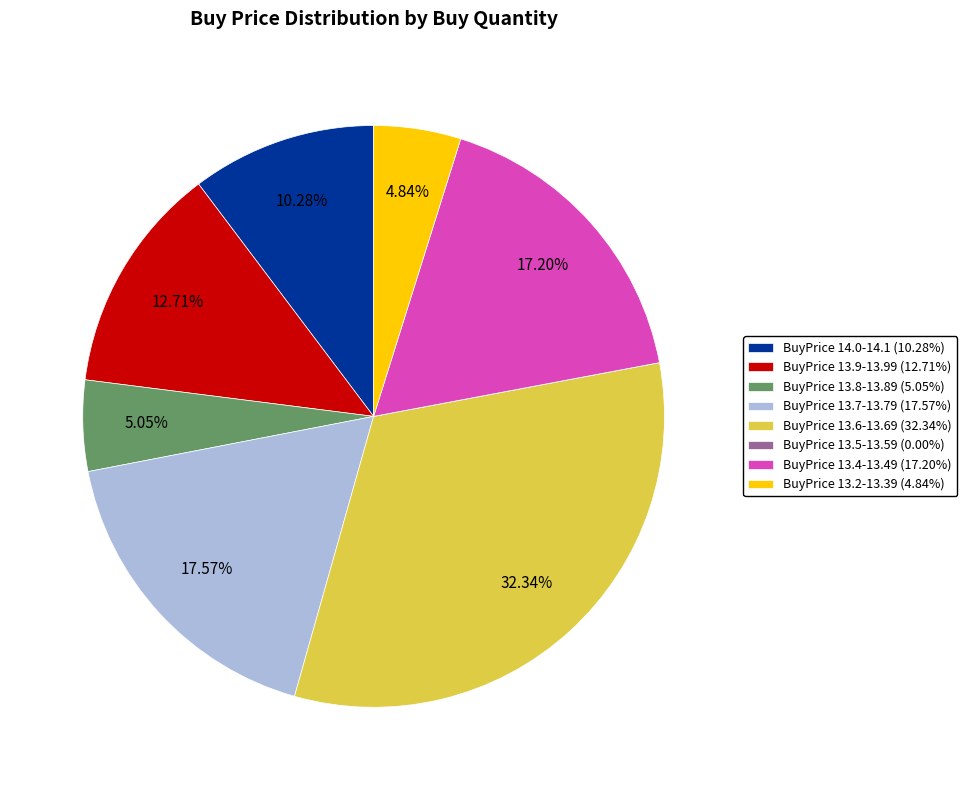

Combined, do BuyPrice 13.7-13.79 (17.57%) and BuyPrice 14.0-14.1 (10.28%) account for over 50%?

No